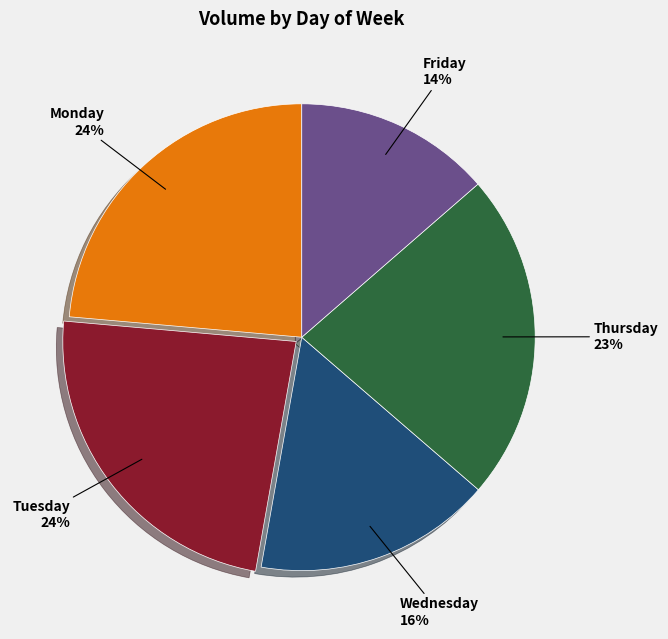

To the nearest percent, what is the difference between the largest and smallest slice percentages?

10%